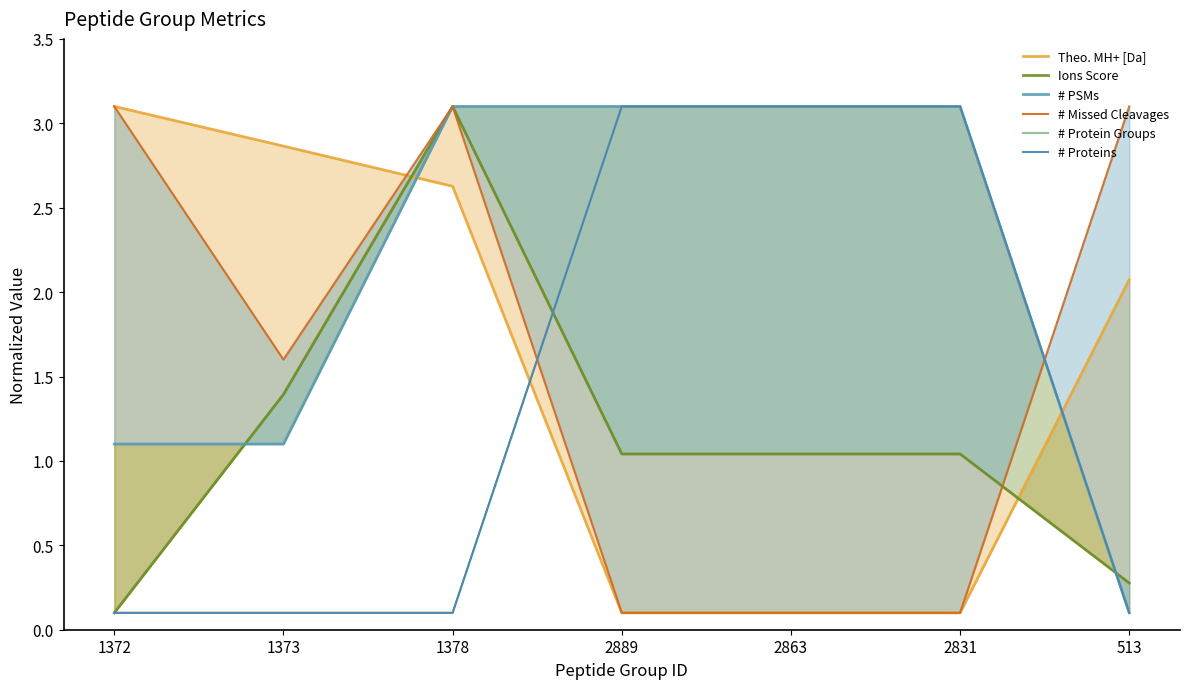

What is the sum of all Theo. MH+ [Da] values?

11.0